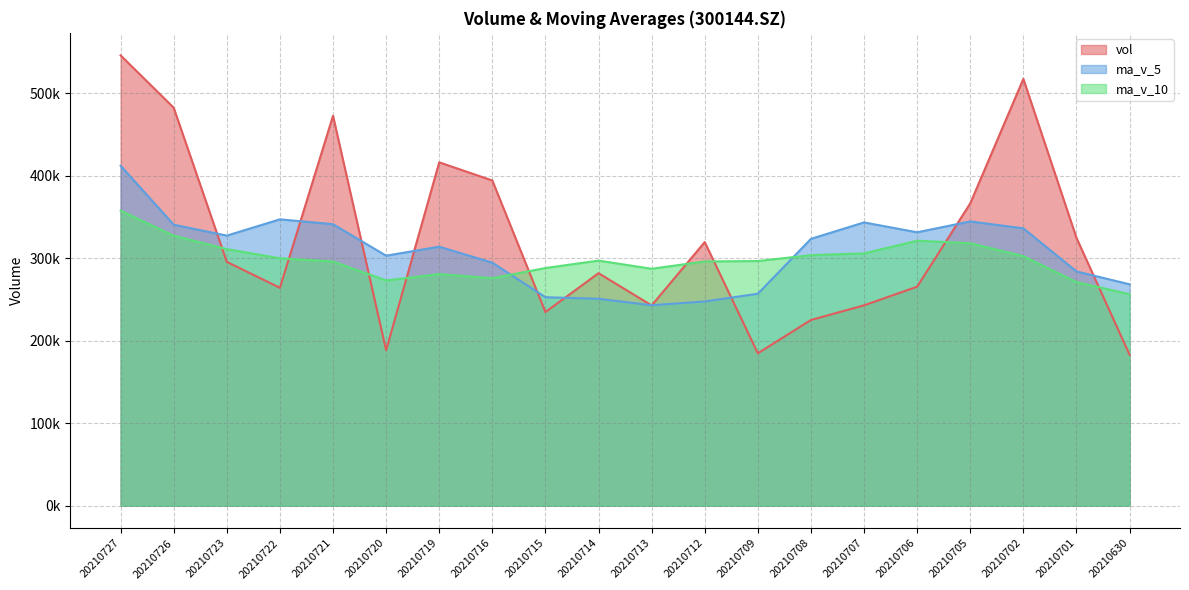

Reading left to right, list all the values displayed in this chart.

vol: 20210727=545994.1	20210726=482491.5	20210723=295638.4	20210722=264160.4	20210721=472735.9	20210720=188422.3	20210719=416291.9	20210716=394296.1	20210715=234714.5	20210714=281890.0	20210713=242813.9	20210712=319627.2	20210709=184776.7	20210708=225176.0	20210707=242908.5	20210706=265526.5	20210705=366535.3	20210702=517463.8	20210701=324769.1	20210630=183001.3
ma_v_5: 20210727=412204.1	20210726=340689.7	20210723=327449.8	20210722=347181.3	20210721=341292.1	20210720=303123.0	20210719=314001.3	20210716=294668.3	20210715=252764.5	20210714=250856.8	20210713=243060.5	20210712=247603.0	20210709=256984.6	20210708=323522.0	20210707=343440.6	20210706=331459.2	20210705=344656.9	20210702=336246.7	20210701=284050.7	20210630=268416.3
ma_v_10: 20210727=357663.5	20210726=327345.5	20210723=311059.1	20210722=299972.9	20210721=296074.5	20210720=273091.7	20210719=280802.1	20210716=275826.5	20210715=288143.2	20210714=297148.7	20210713=287259.8	20210712=296130.0	20210709=296615.6	20210708=303786.4	20210707=305928.5	20210706=321258.4	20210705=318274.2	20210702=302539.2	20210701=271166.8	20210630=256417.7